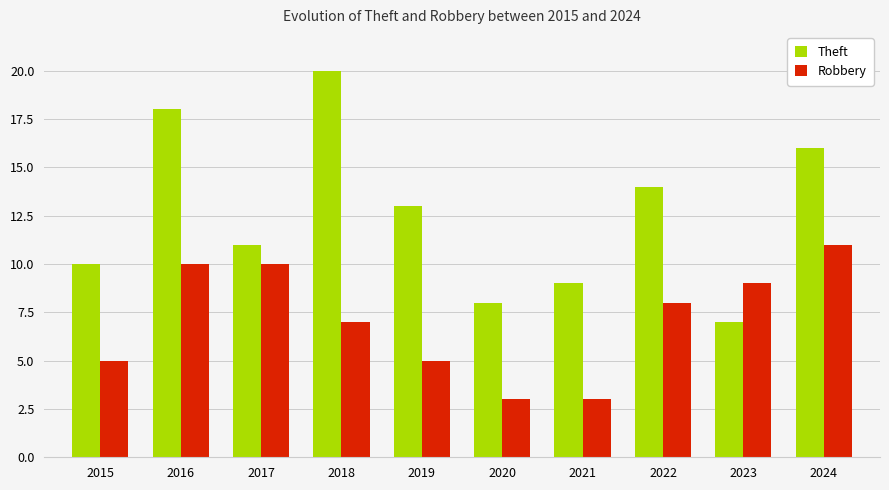

At 2024, list the series in order from smallest to largest.

Robbery, Theft